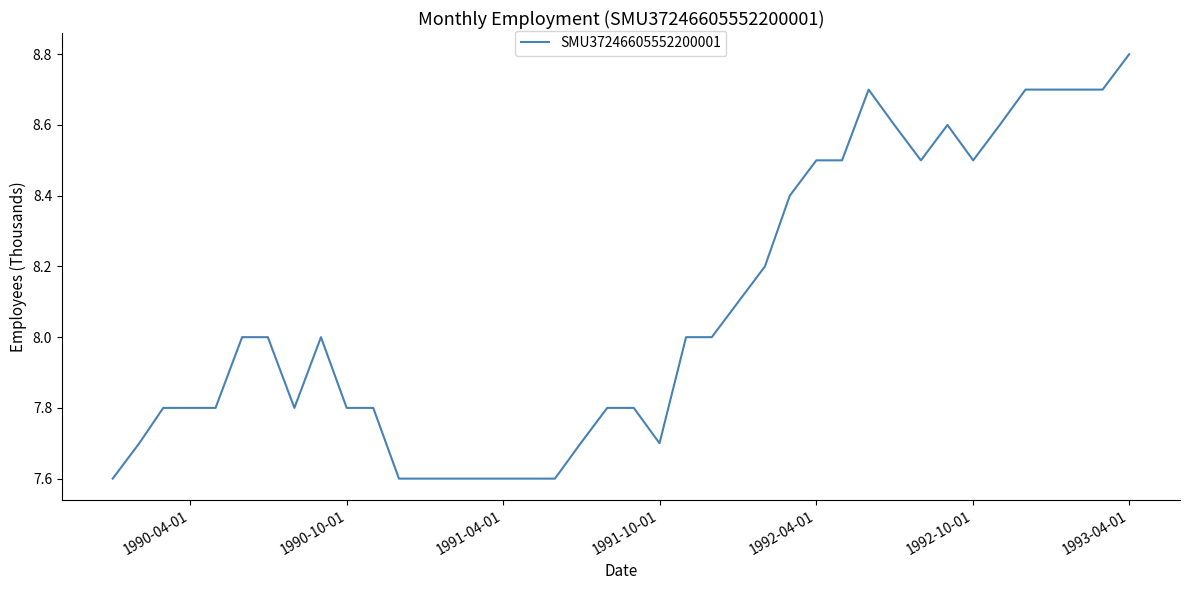

What is the difference between the maximum and minimum values?

1.2